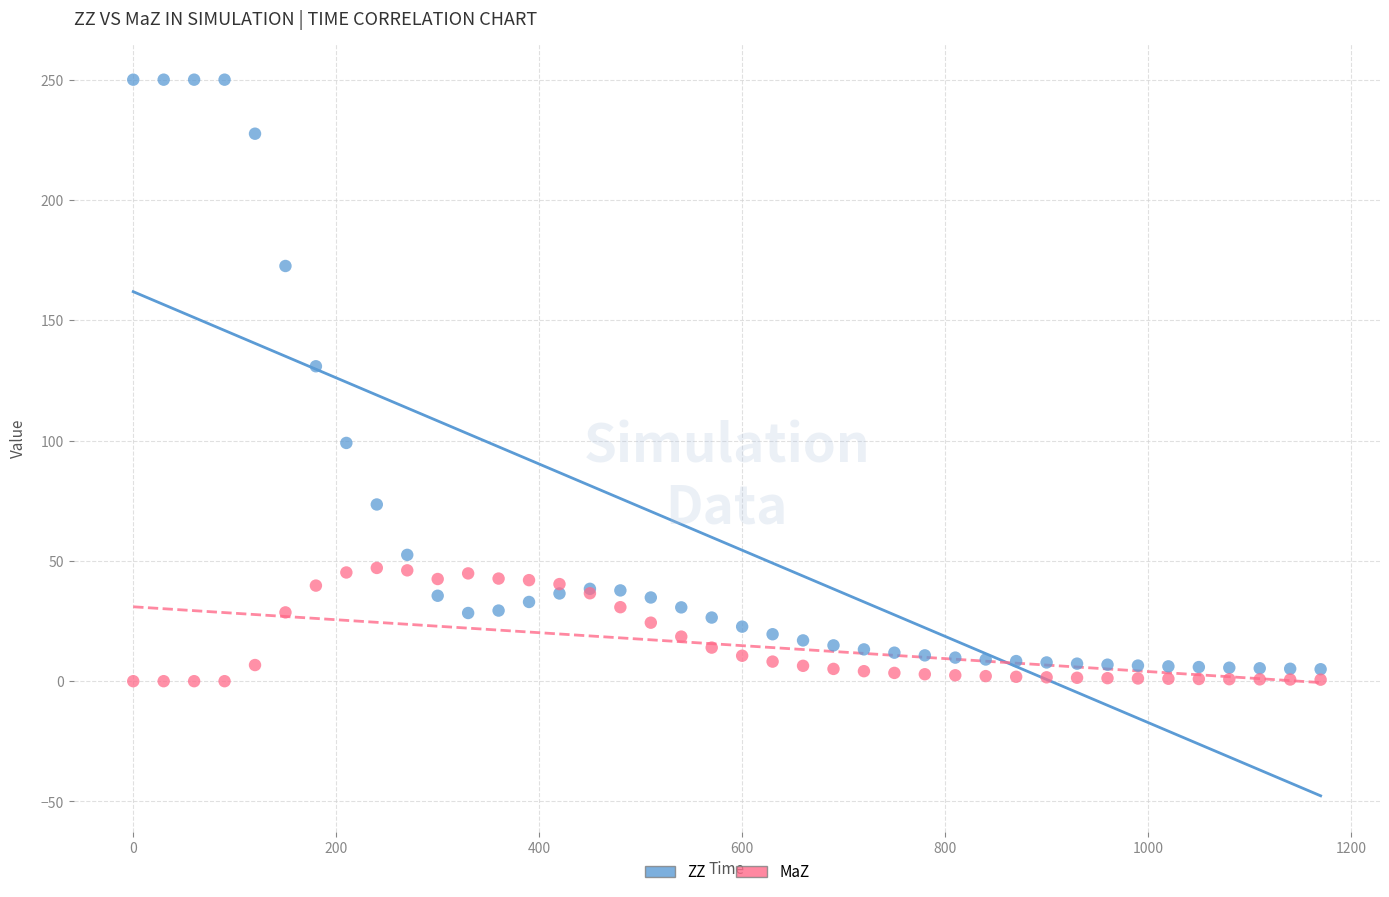

Which series has the largest Y range (max minus min)?

ZZ